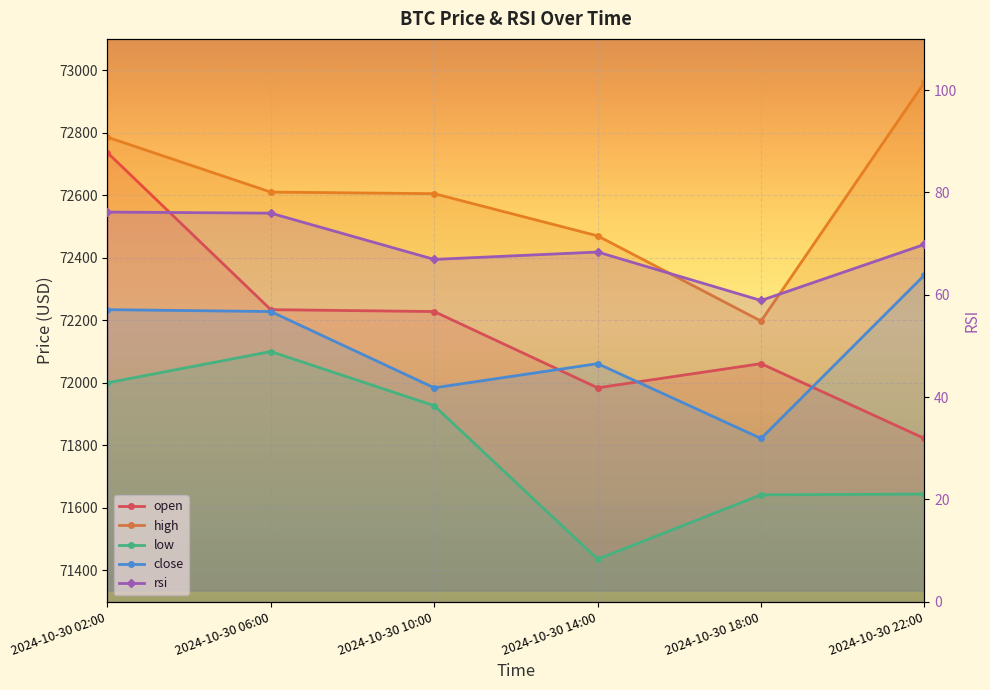

What is the approximate value of open at 2024-10-30 14:00?

71984.0